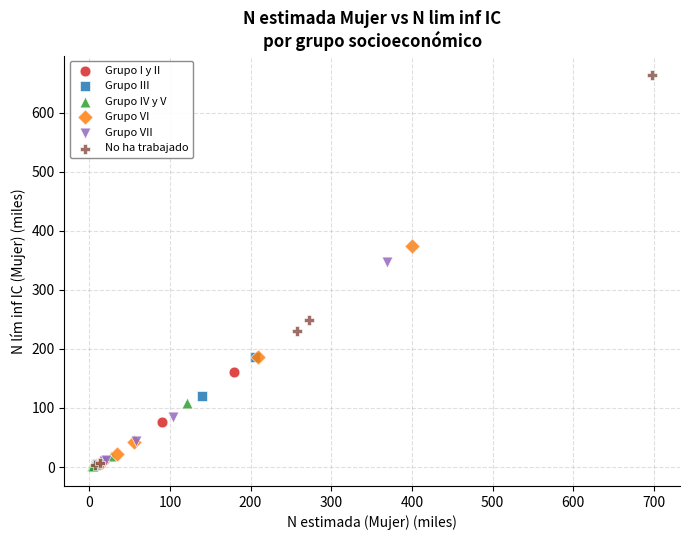

Which series contains the highest Y value?

No ha trabajado